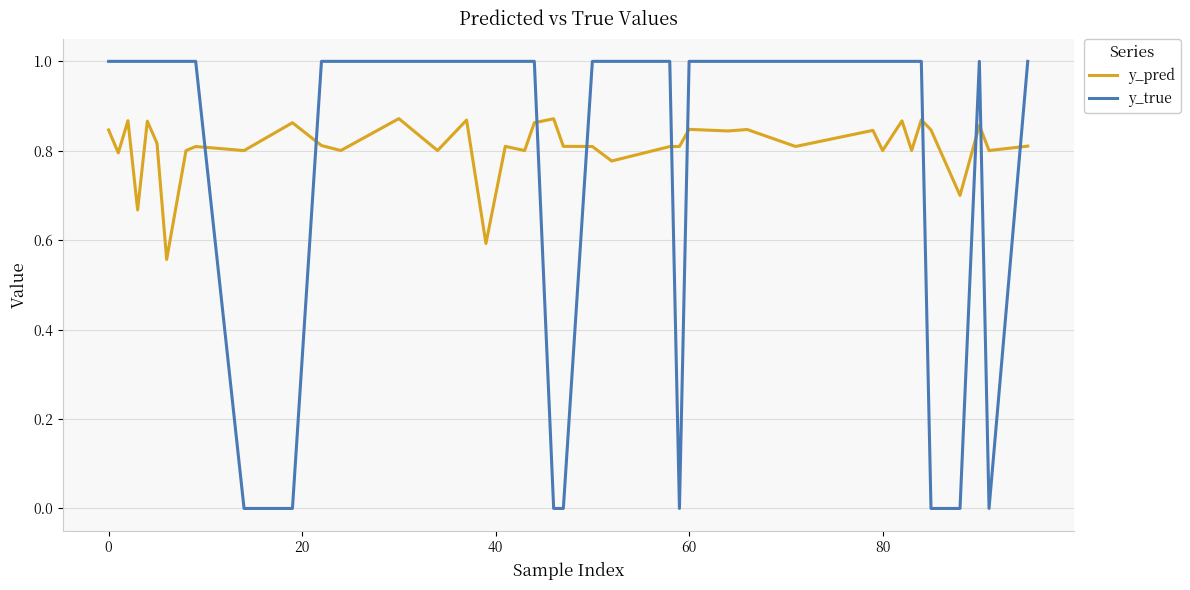

What is the difference between the maximum and minimum values in the y_true series?

1.0